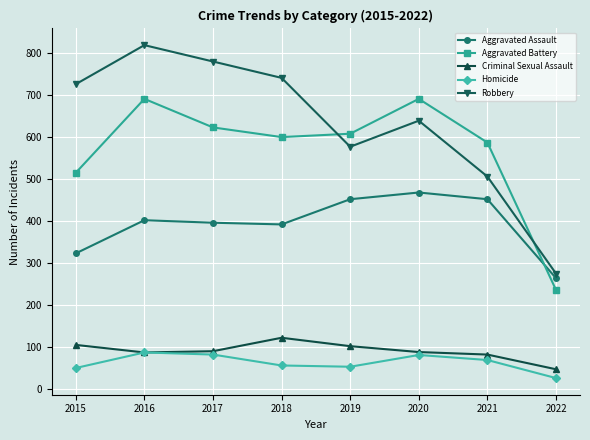

What is the sum of all Robbery values?

5063